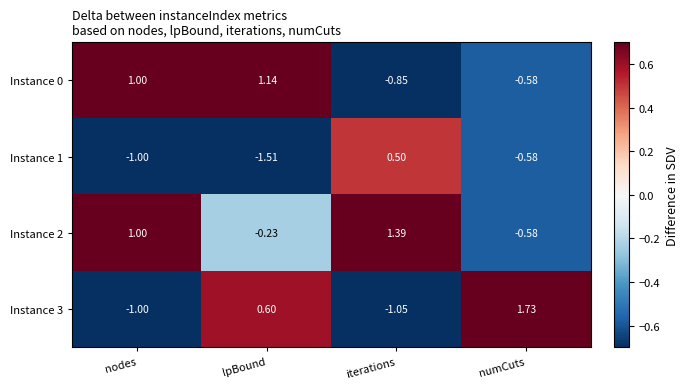

How many values in the Instance 3 series exceed 0?

2